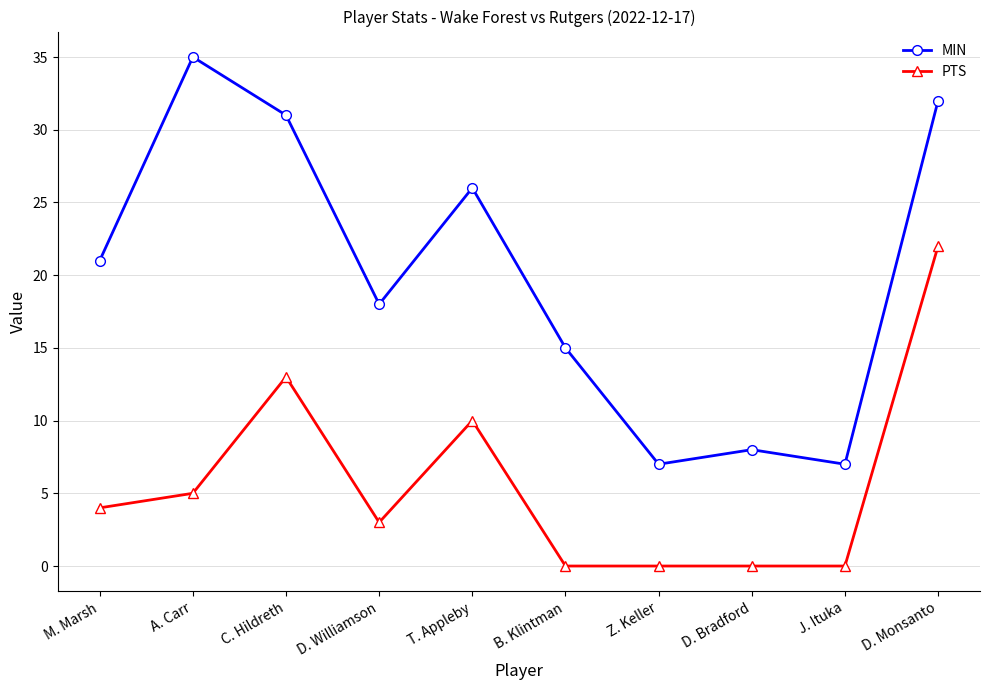

How many series are shown in this chart?

2